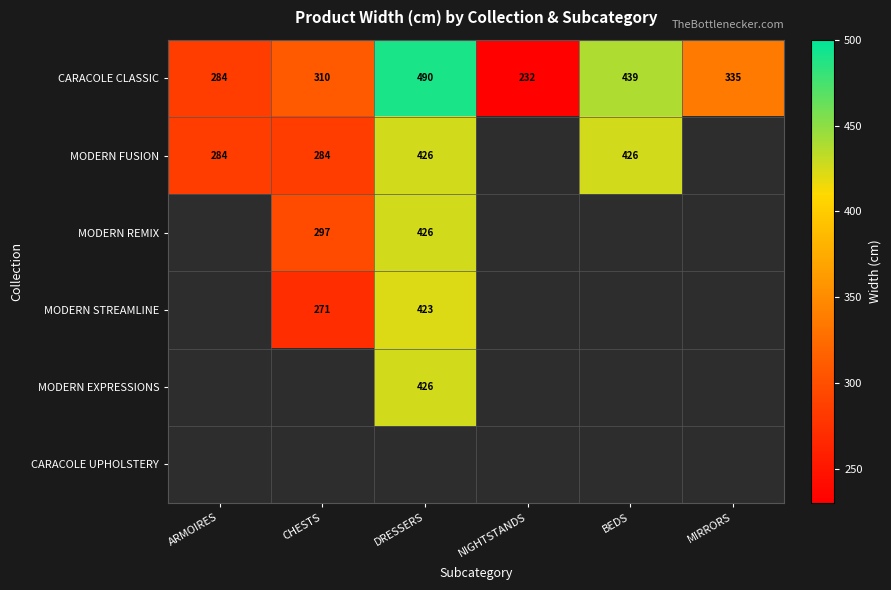

What is the maximum value shown in the chart?

490.3